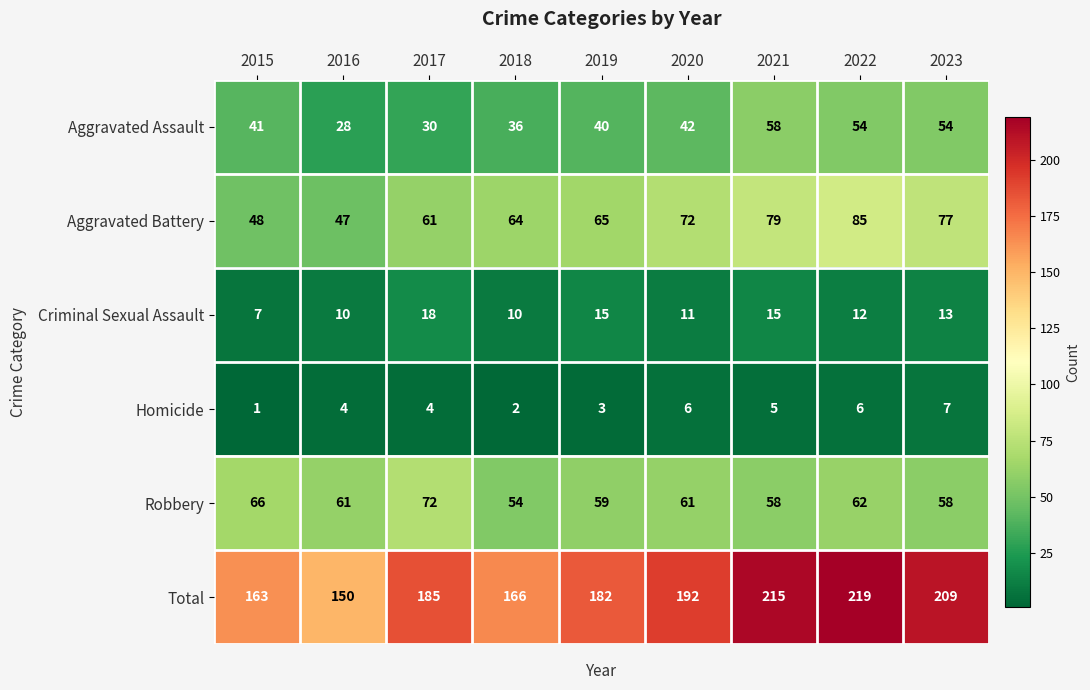

What is the total value across all series at 2017?

370